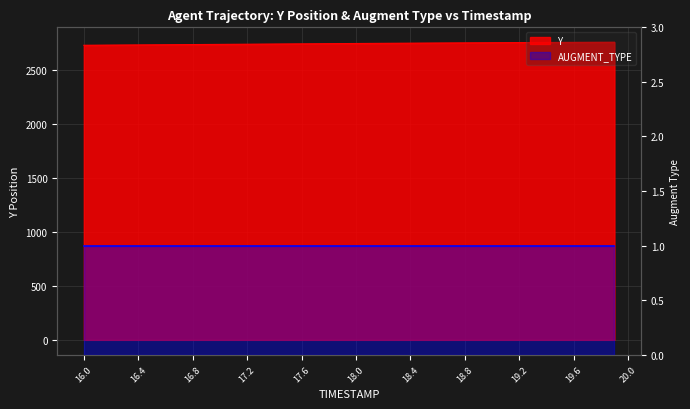

What position from the right is 17.5?

25